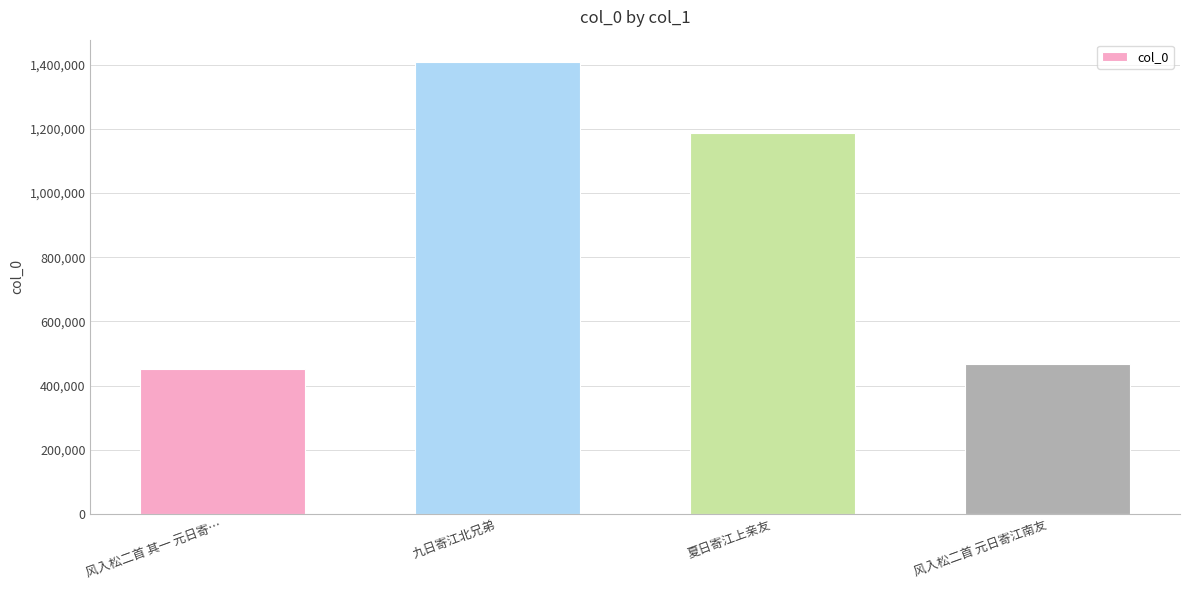

What is the difference between the values at 风入松二首 其一 元日寄… and 夏日寄江上亲友?

735550